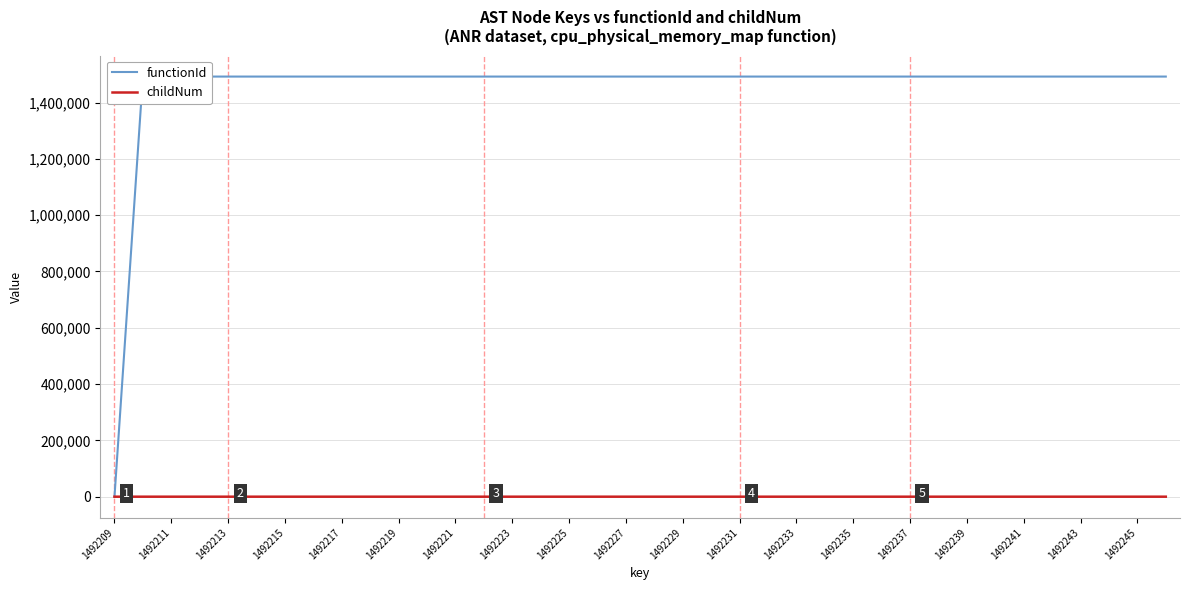

What is the average value of the functionId series?

1452941